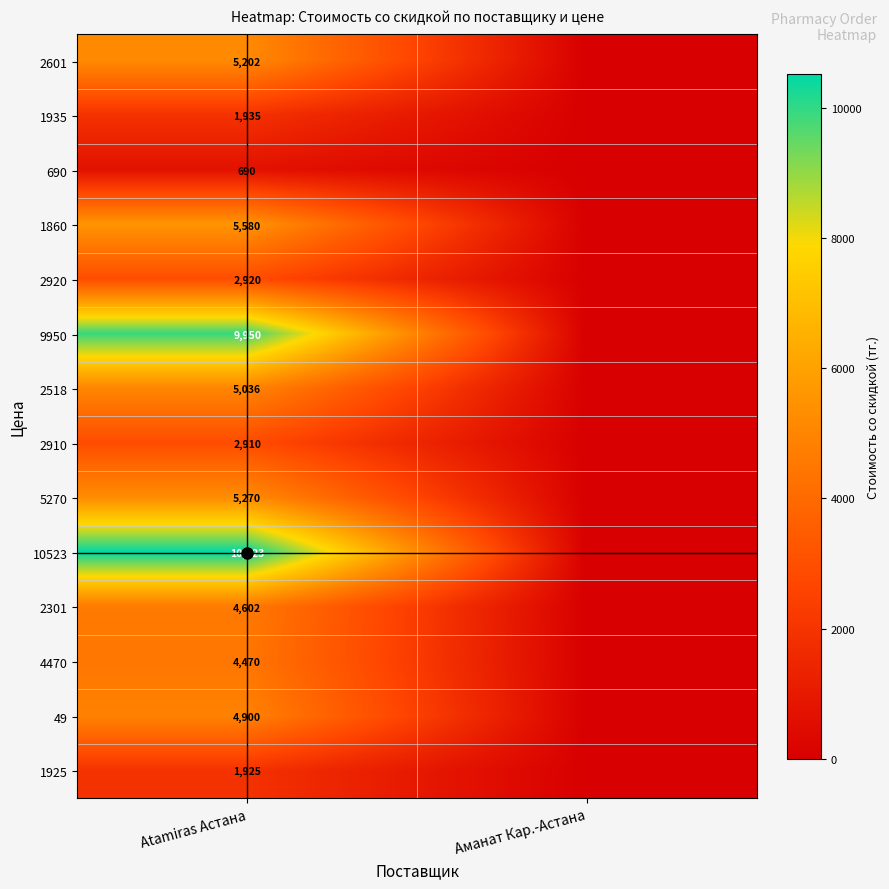

How many 9950 values are between 0 and 9950?

2